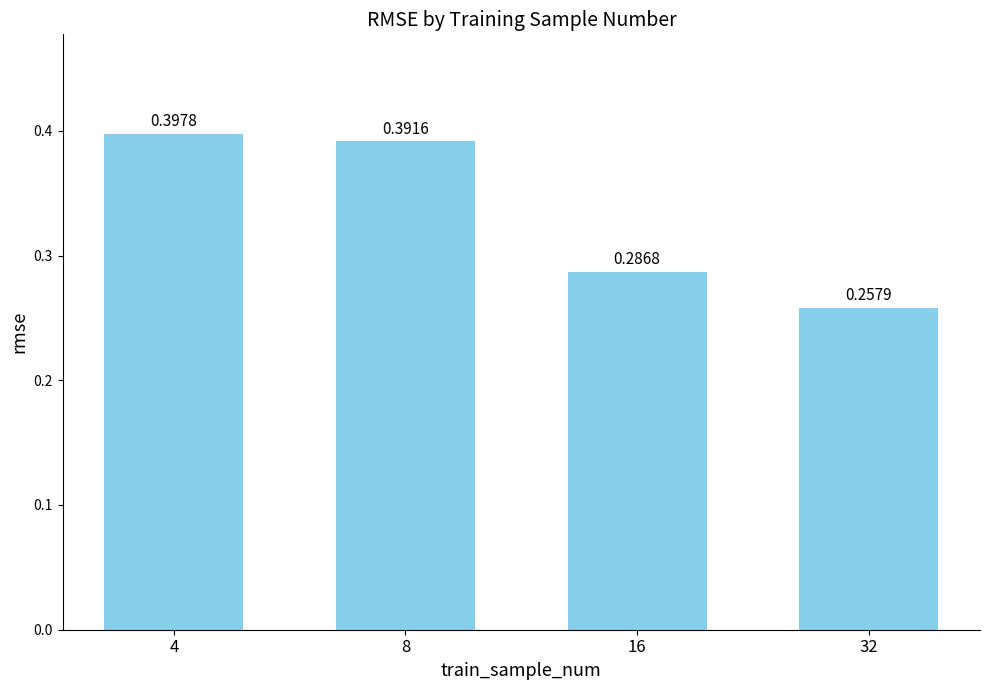

List the labels in order of value, largest first.

4, 8, 16, 32